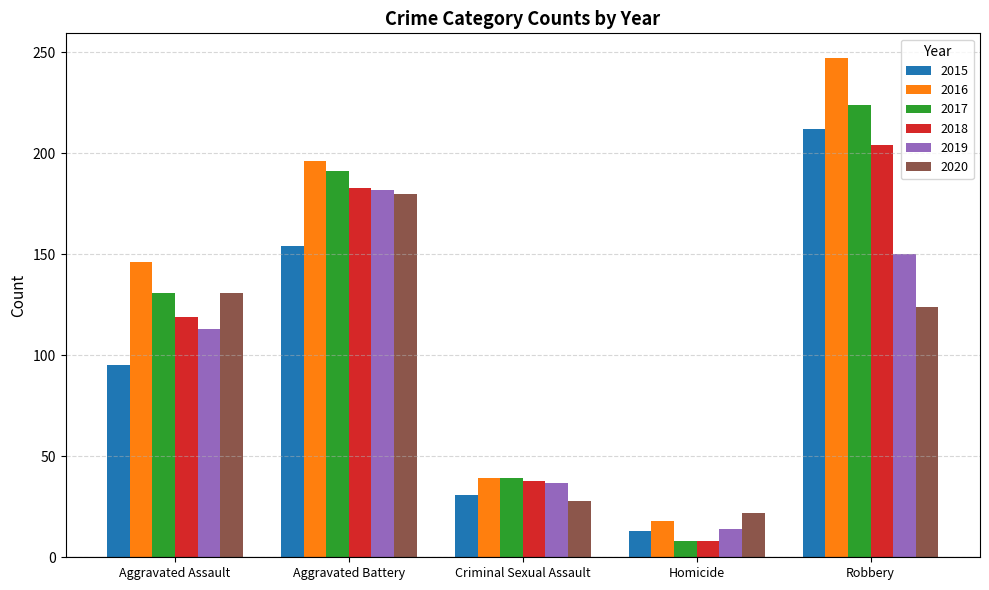

What is the difference between the maximum and minimum values in the 2020 series?

158